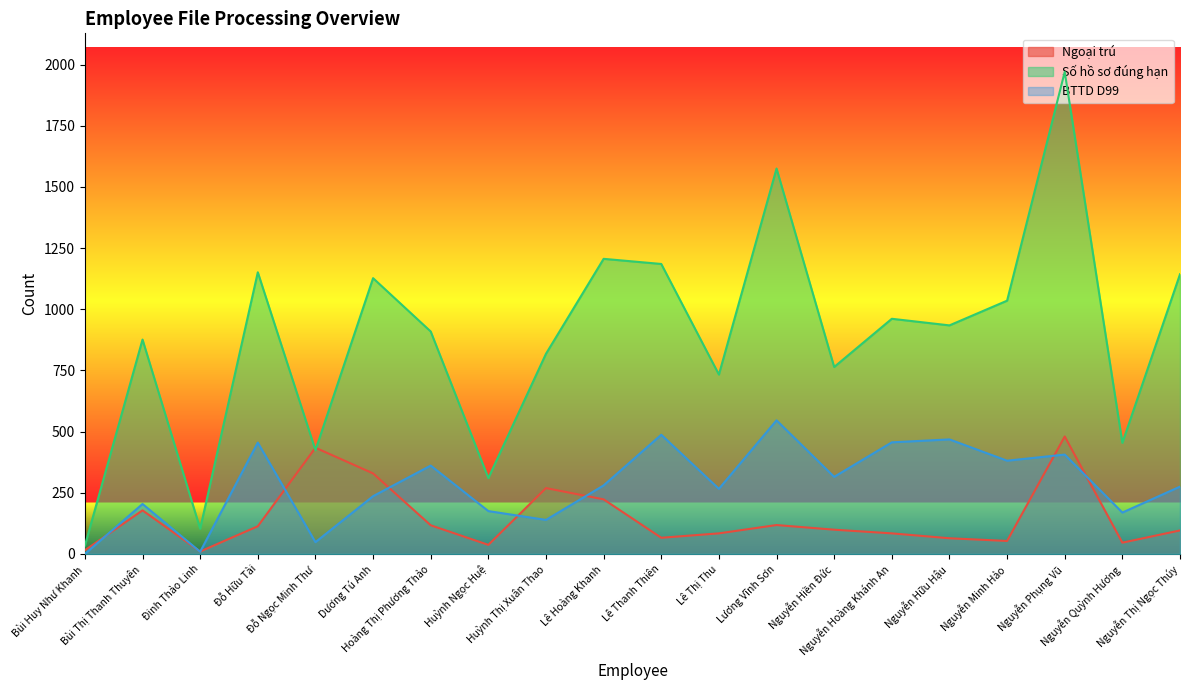

Reading left to right, list all the values displayed in this chart.

Ngoại trú: 15	178	10	113	434	329	117	37	269	223	66	84	118	99	84	64	53	480	46	96
Số hồ sơ đúng hạn: 34	876	103	1151	424	1127	909	310	818	1206	1185	733	1575	764	961	934	1035	1970	454	1143
BTTD D99: 0	204	9	455	48	236	361	175	139	280	487	266	546	315	456	468	381	406	169	275